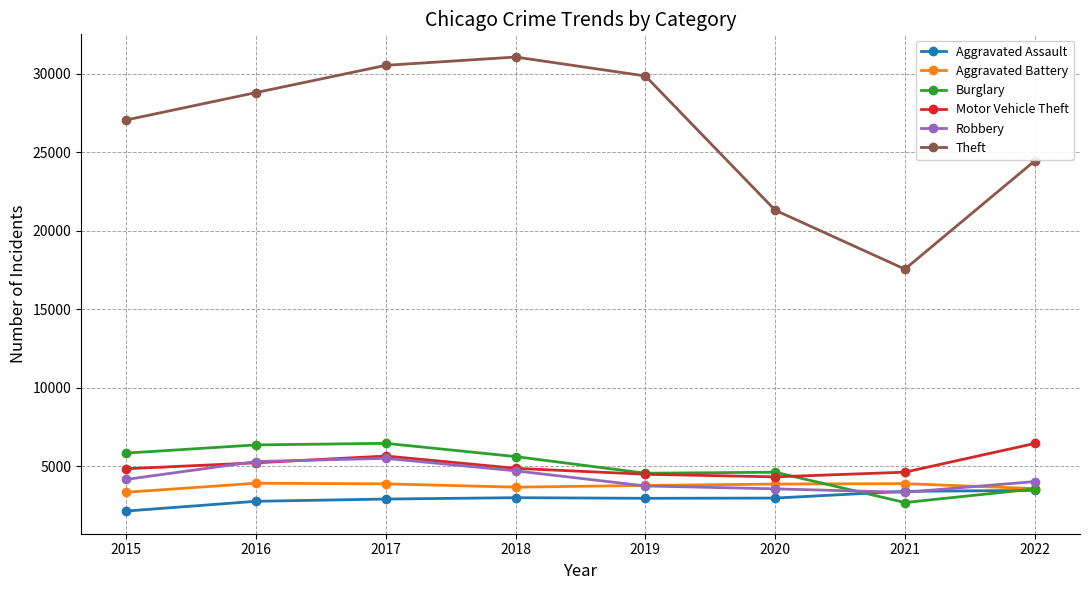

How many values in the Motor Vehicle Theft series are below 4879?

4